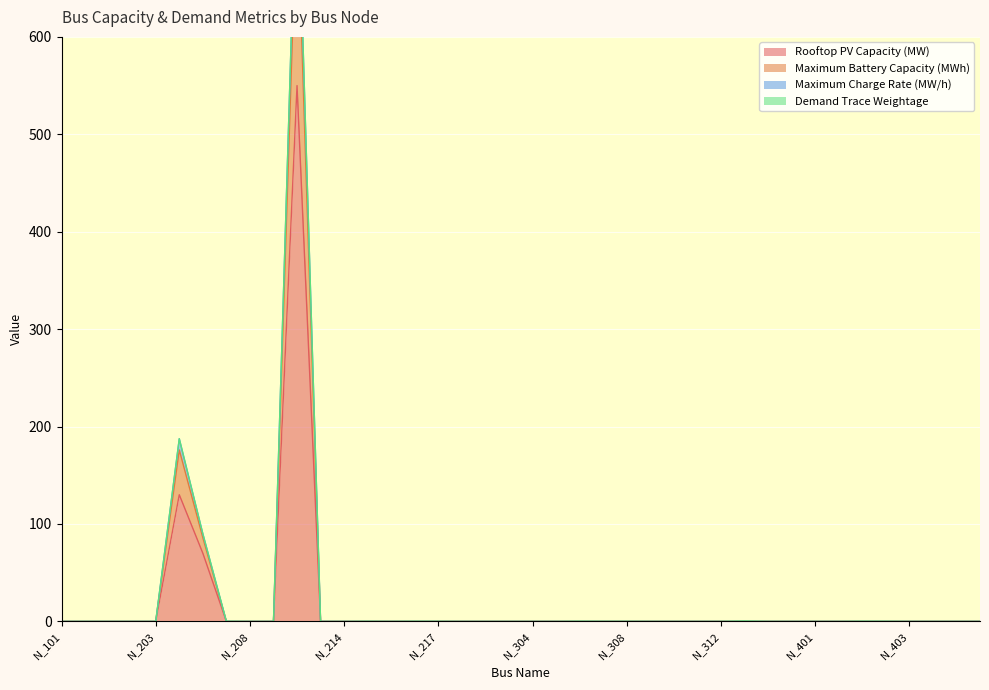

What is the difference between the highest and lowest values at N_206?

20.0